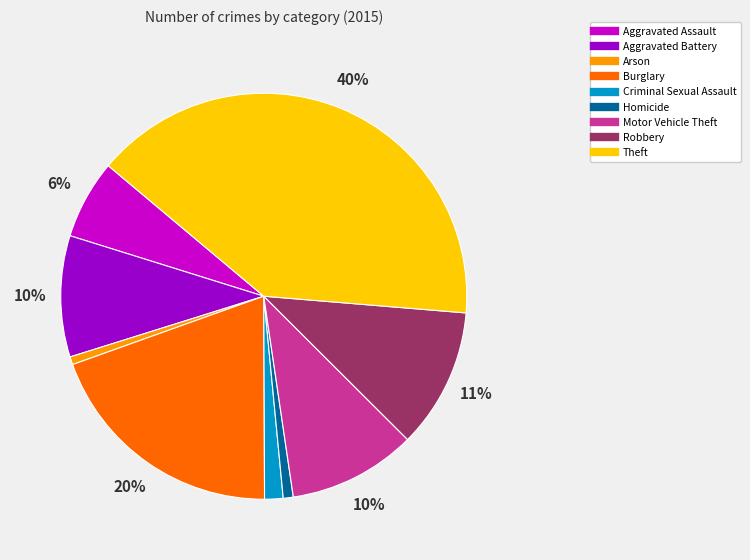

To the nearest percent, what is the difference between the Arson and Aggravated Battery slice percentages?

9%